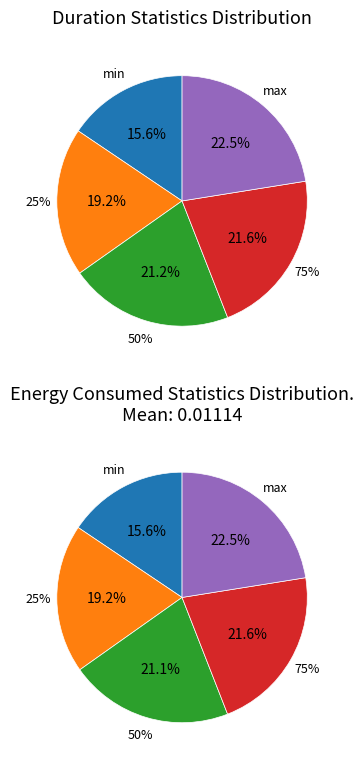

Which category has the smallest portion of the pie?

min